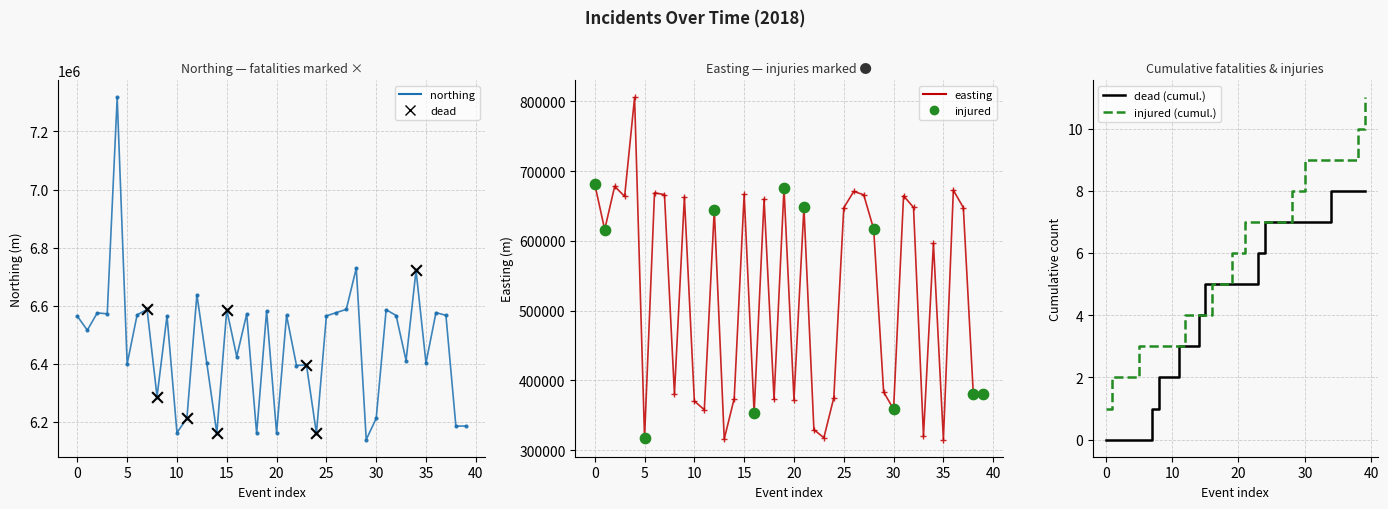

What are all the series names shown in the legend?

northing, easting, dead (cumul.), injured (cumul.)